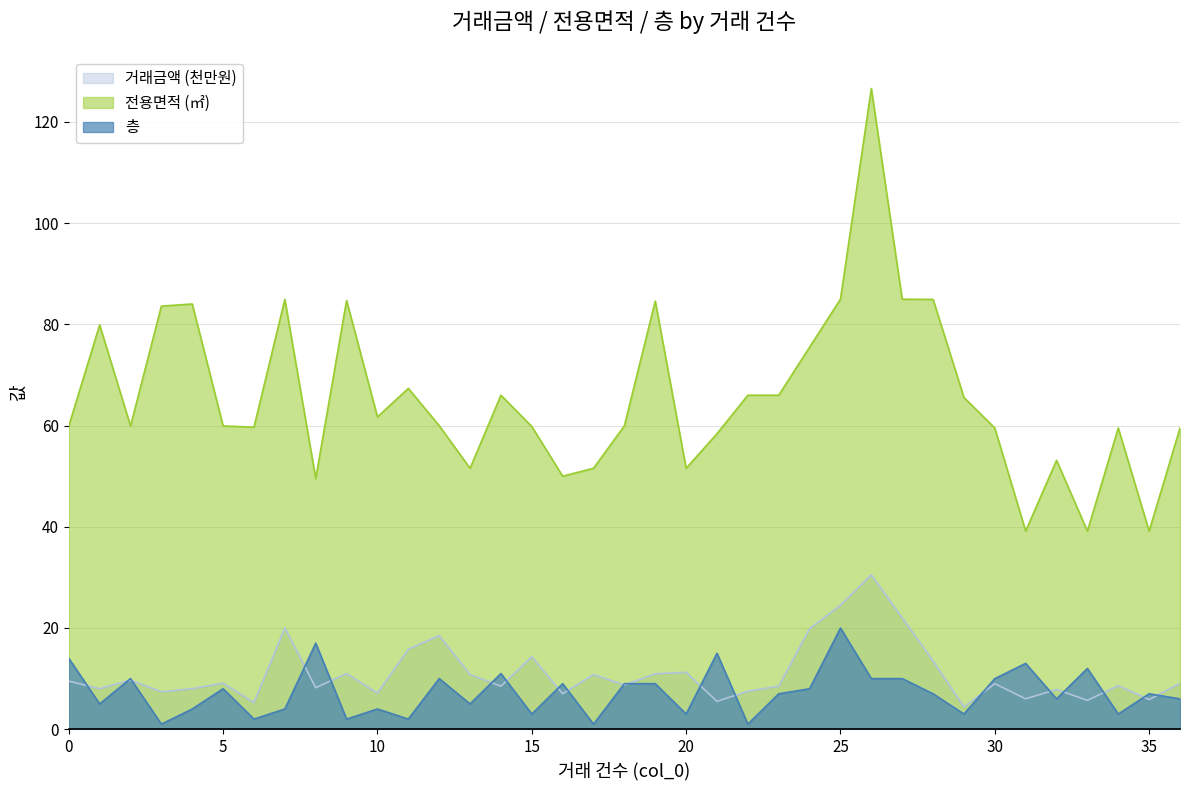

The value of 전용면적 at 0 is 59.9. True or false?

True